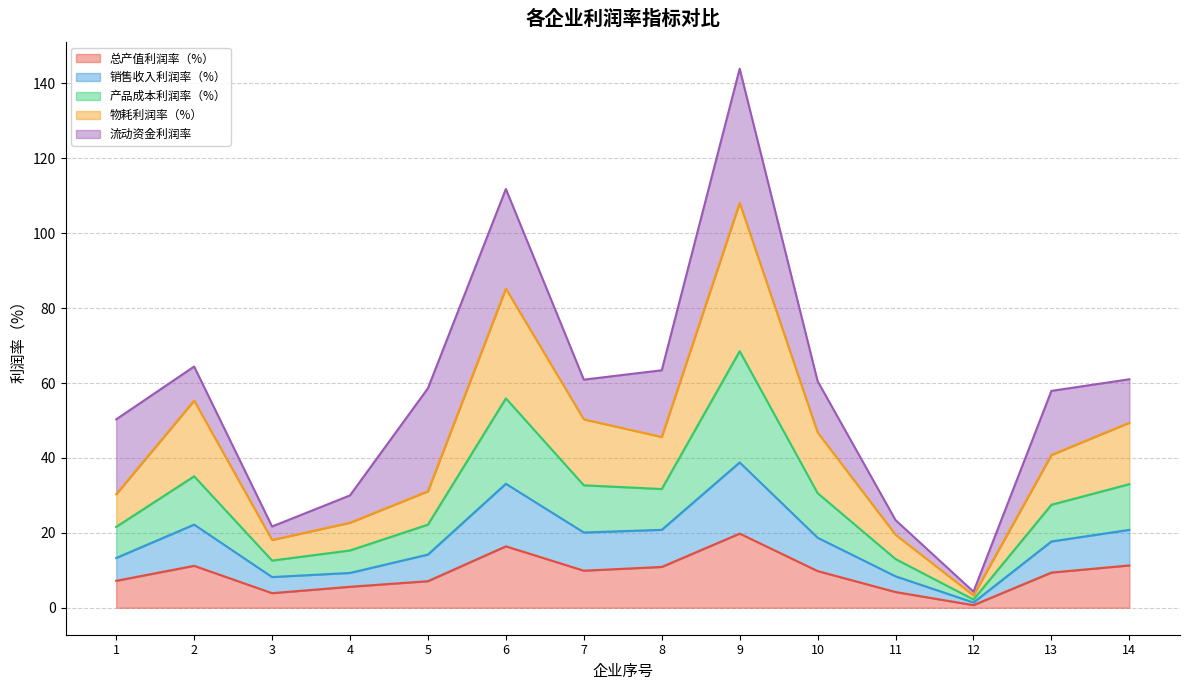

What is the maximum value for 总产值利润率（%）?

19.8